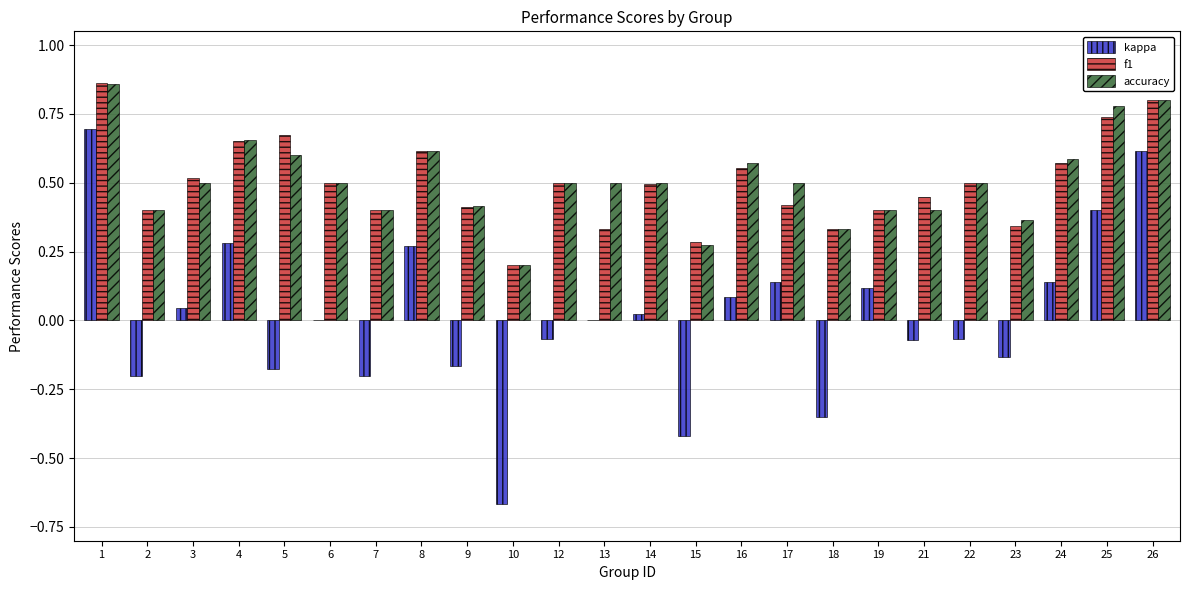

Where is f1 nearest to the value 0?

10